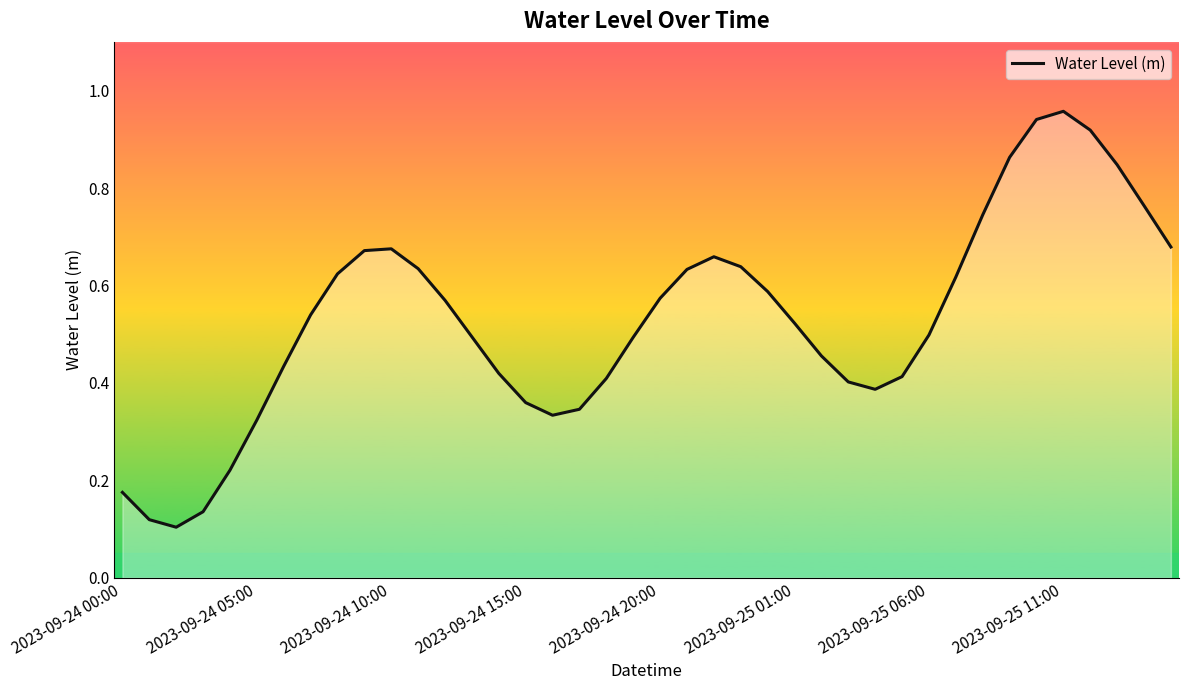

Reading left to right, what are all the values shown in this chart?

0.2	0.1	0.1	0.1	0.2	0.3	0.4	0.5	0.6	0.7	0.7	0.6	0.6	0.5	0.4	0.4	0.3	0.3	0.4	0.5	0.6	0.6	0.7	0.6	0.6	0.5	0.5	0.4	0.4	0.4	0.5	0.6	0.7	0.9	0.9	1.0	0.9	0.8	0.8	0.7